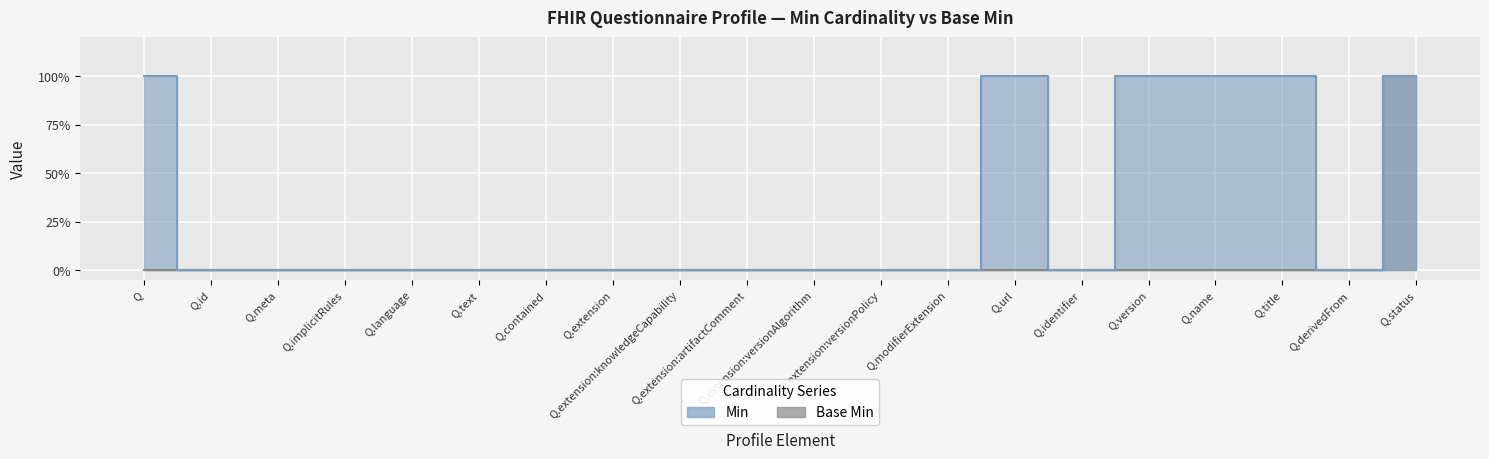

How many categories are shown in the chart?

20